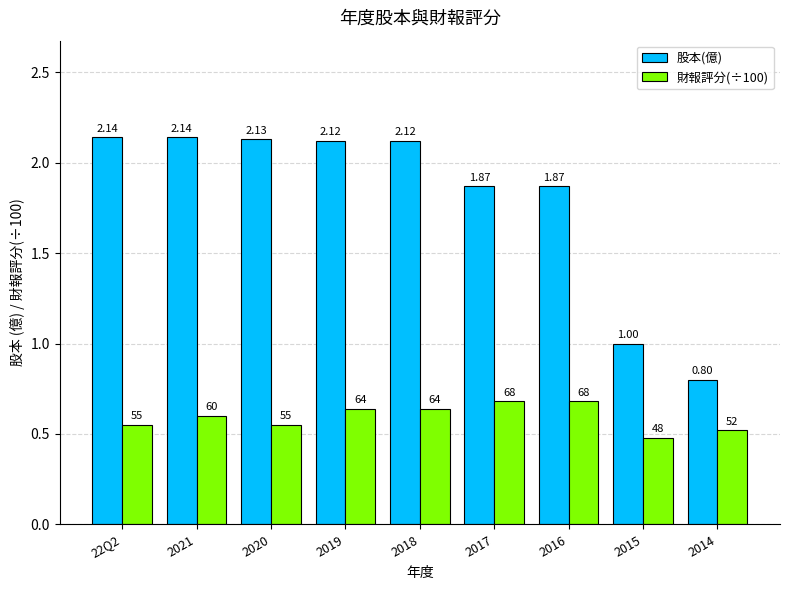

Count the number of categories in the chart.

9